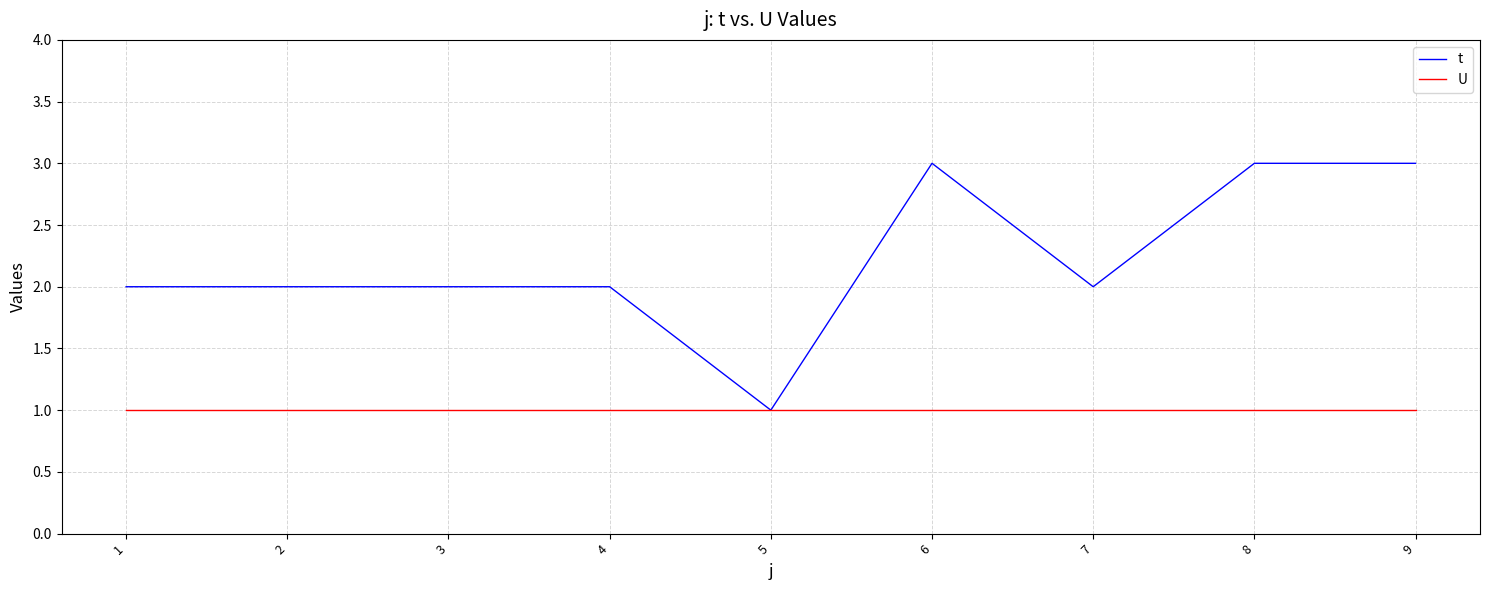

What value does the t series have at 9?

3